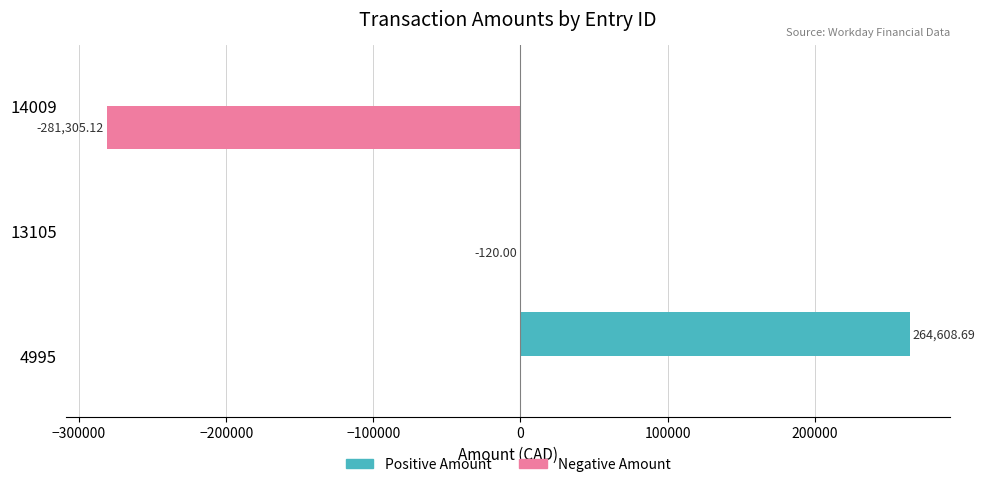

What is the total value across all series at 14009?

-281305.1